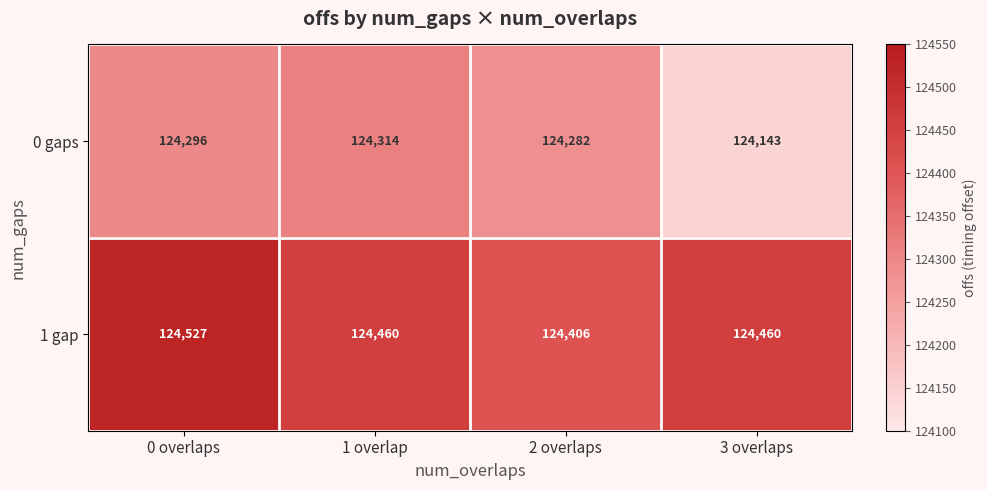

What is the difference between the maximum and minimum values in the 0 gaps series?

171